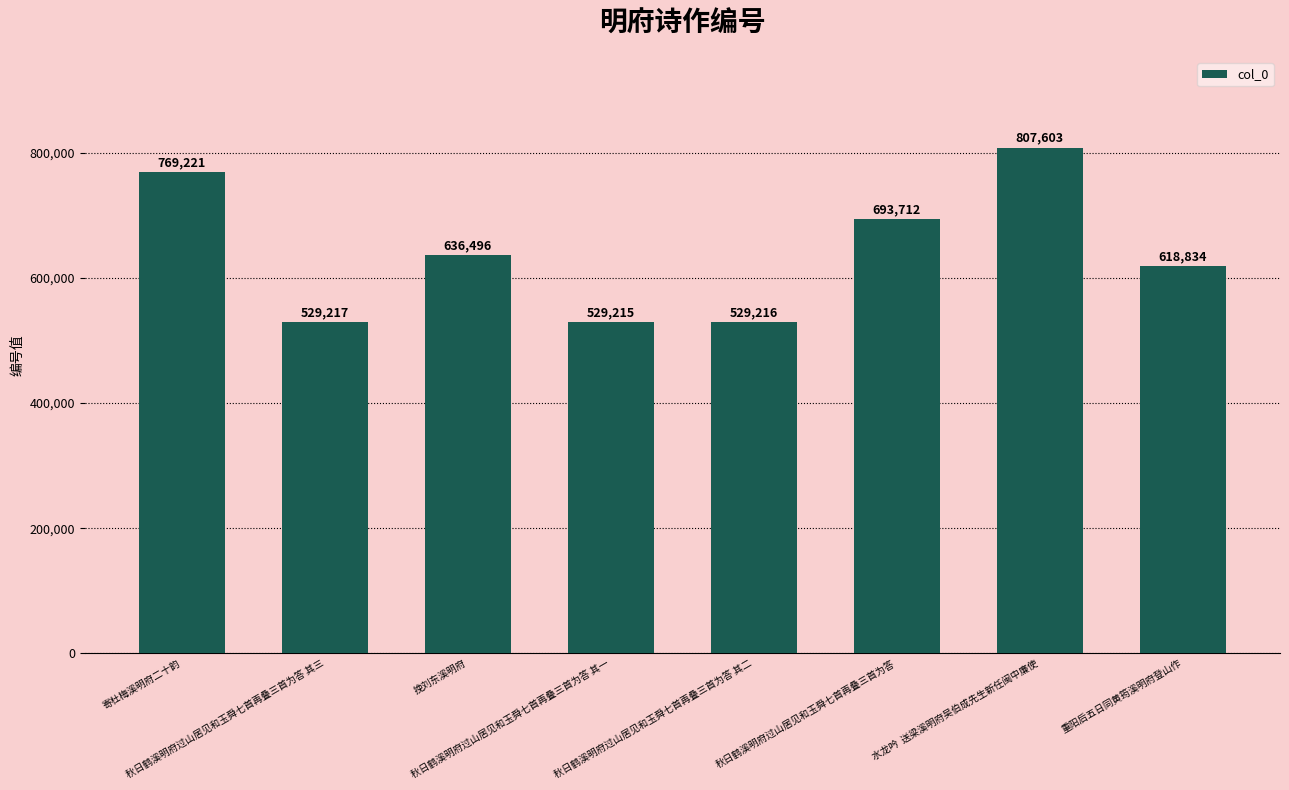

List the labels in order of value, smallest first.

秋日鹤溪明府过山居见和玉舜七首再叠三首为答 其一, 秋日鹤溪明府过山居见和玉舜七首再叠三首为答 其二, 秋日鹤溪明府过山居见和玉舜七首再叠三首为答 其三, 重阳后五日同黄筠溪明府登山作, 挽刘东溪明府, 秋日鹤溪明府过山居见和玉舜七首再叠三首为答, 寄杜梅溪明府二十韵, 水龙吟  送梁溪明府吴伯成先生新任闽中廉使